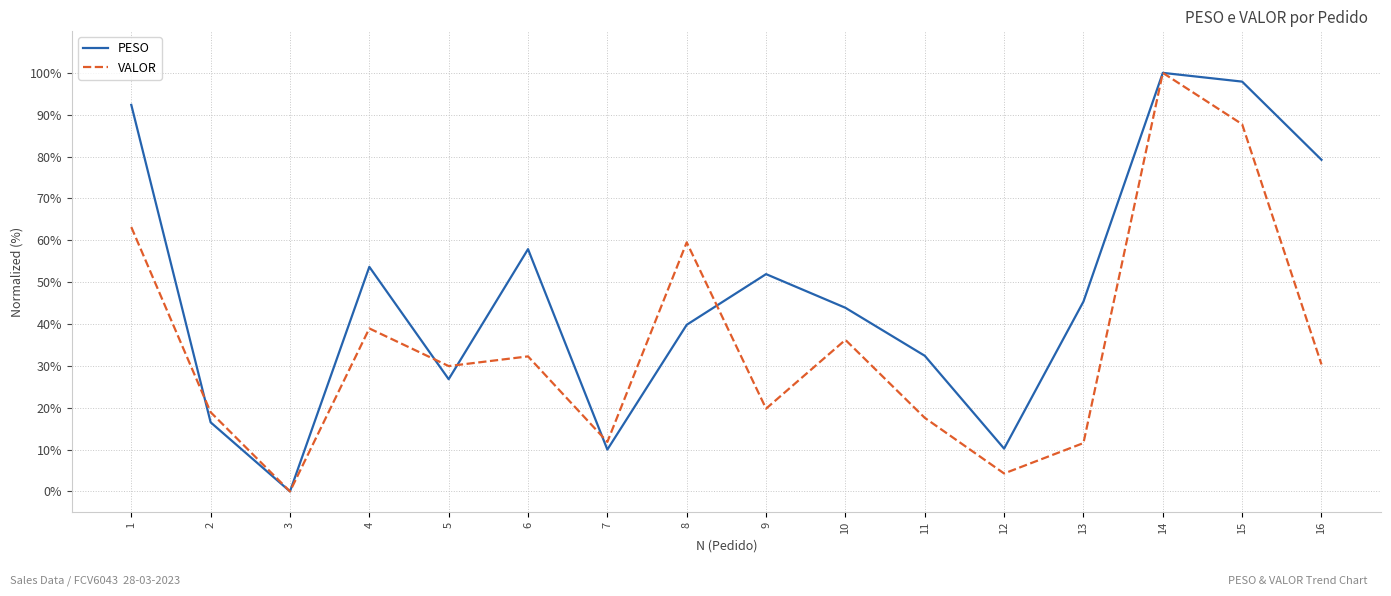

List the series in order of their overall mean, highest first.

PESO, VALOR